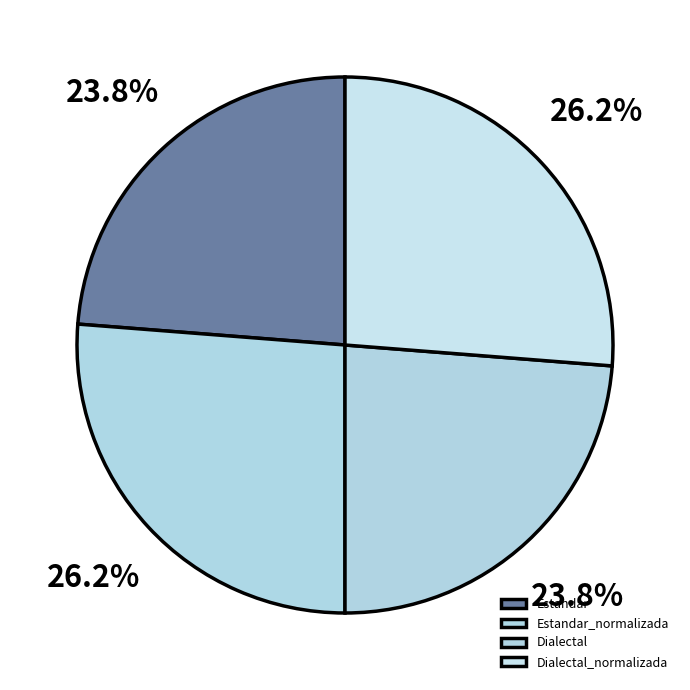

To the nearest percent, what is the combined percentage of Dialectal_normalizada and Estandar_normalizada?

52%